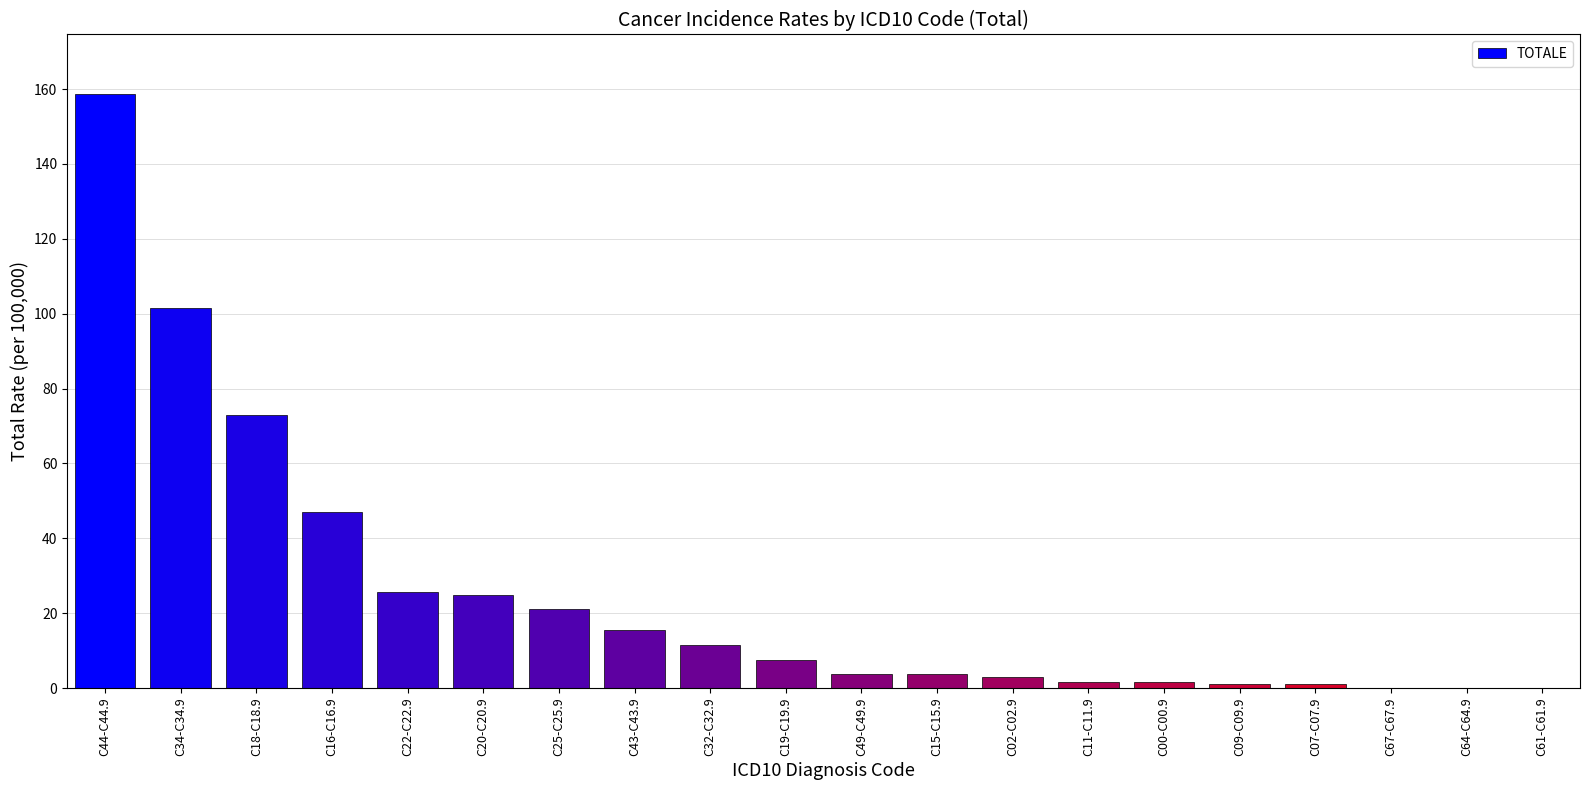

How many distinct data groups are displayed?

1